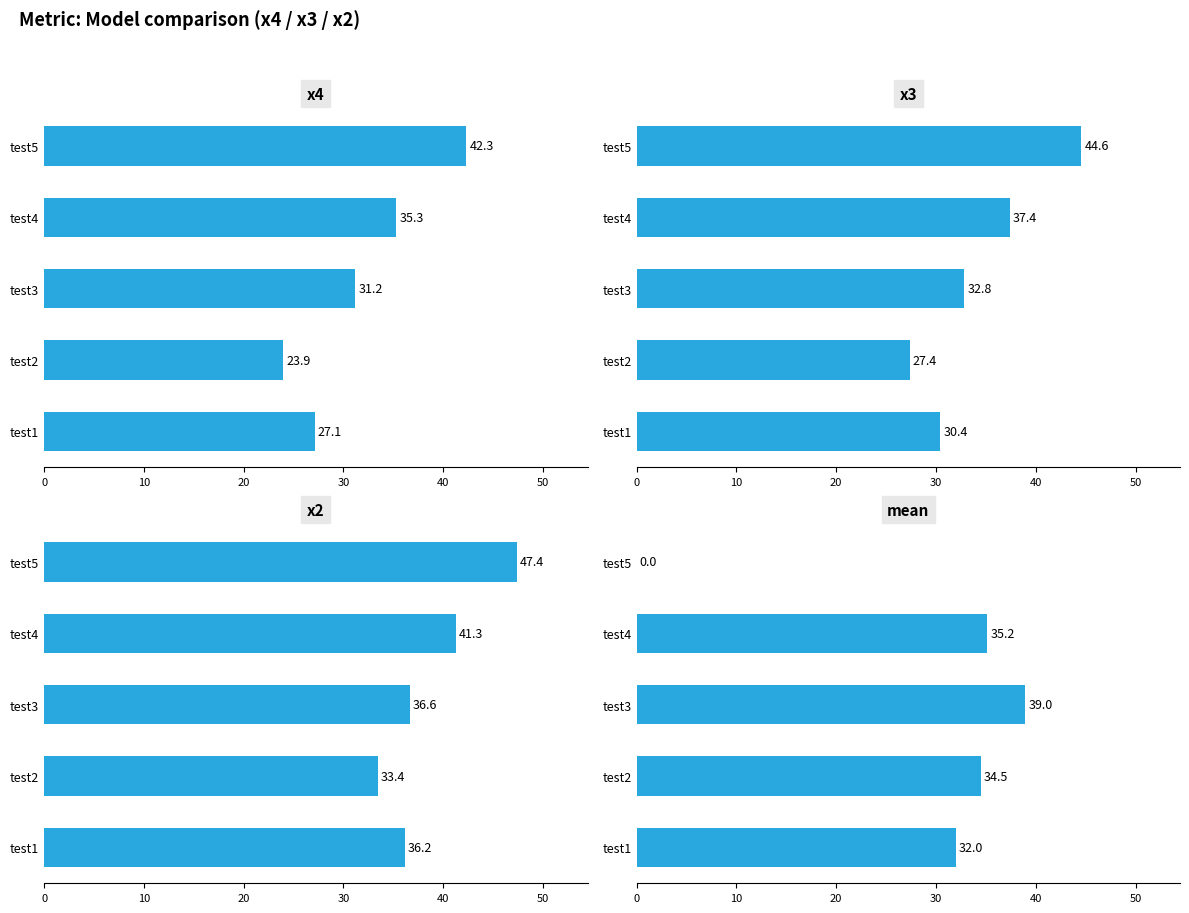

What is the value of the mean bar at the 4th from the left?

35.2